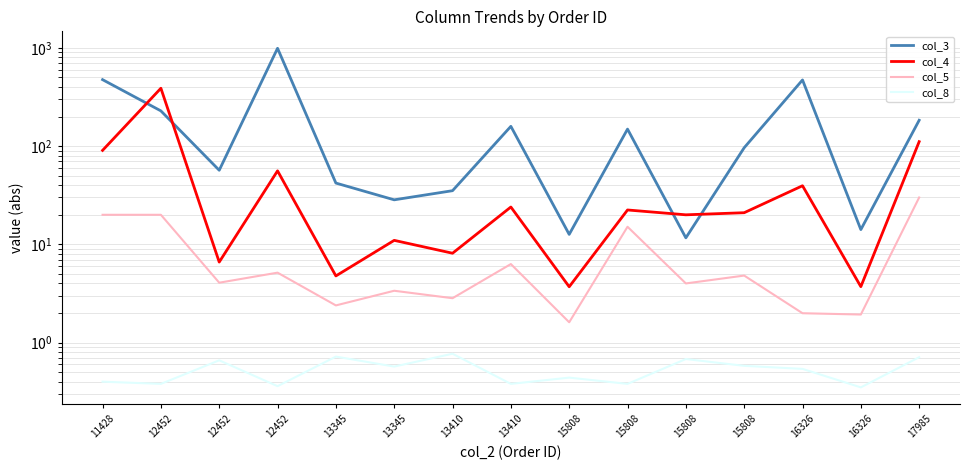

What is the value of the col_8 point at the 11th from the left?

0.4